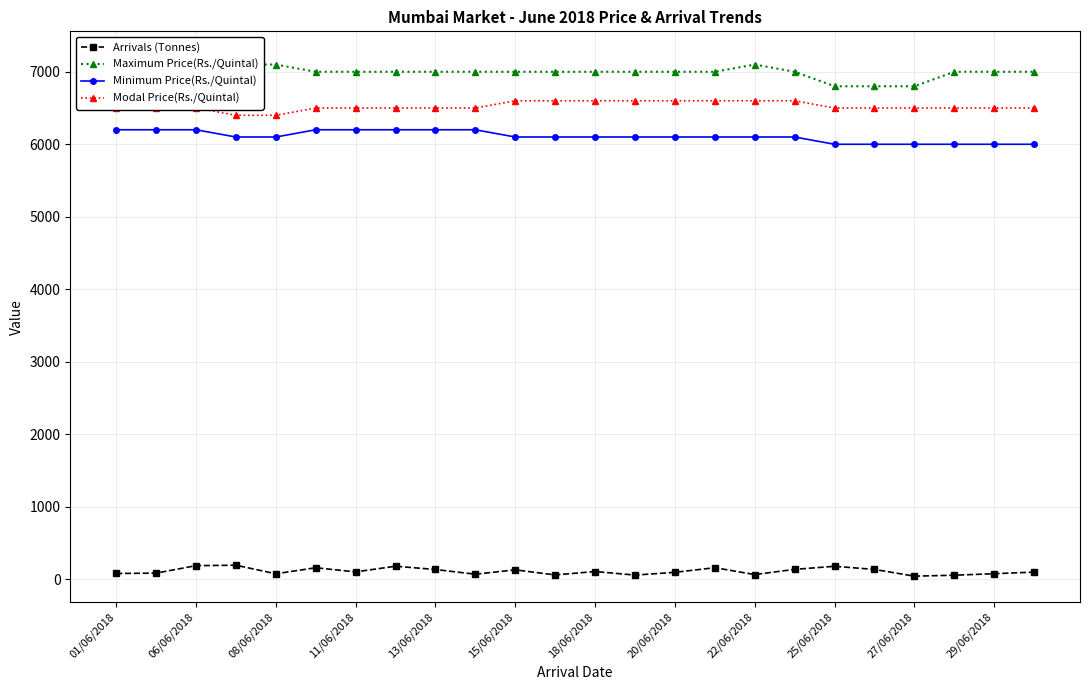

The Modal Price(Rs./Quintal) series shows 11682 at 01/06/2018. True or false?

False